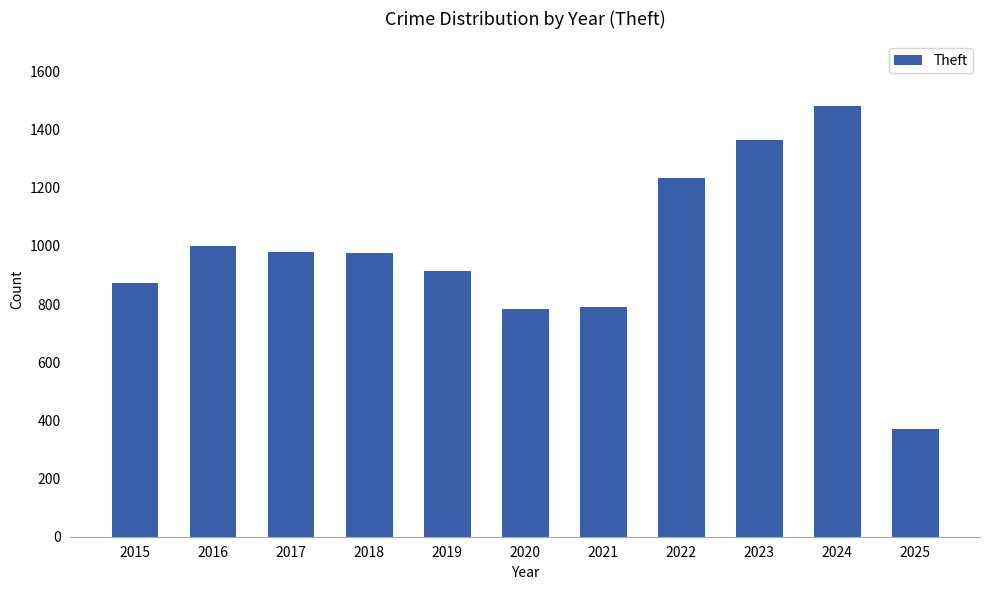

What is the change in value from 2018 to 2025?

-608